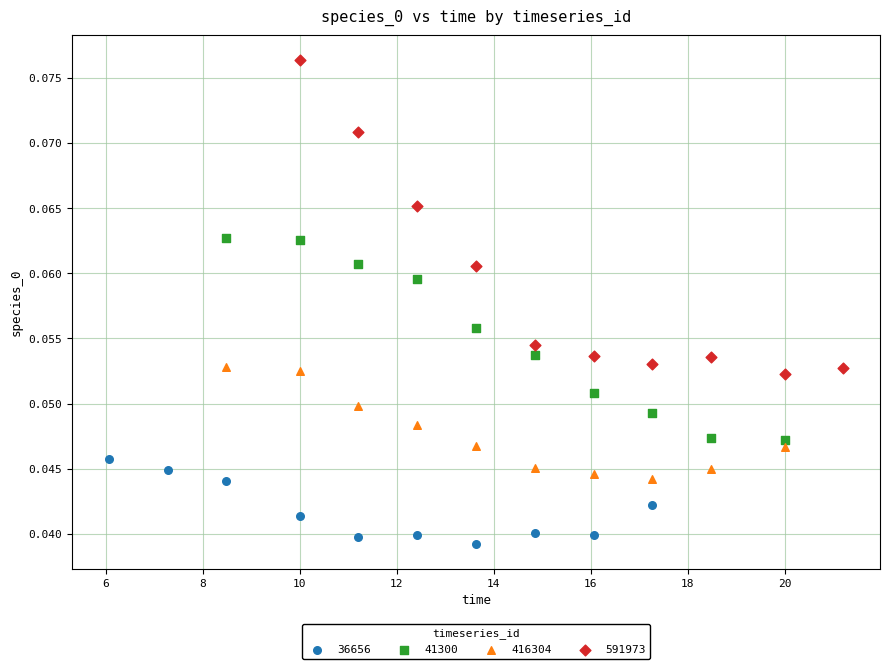

Which series contains the lowest Y value?

36656